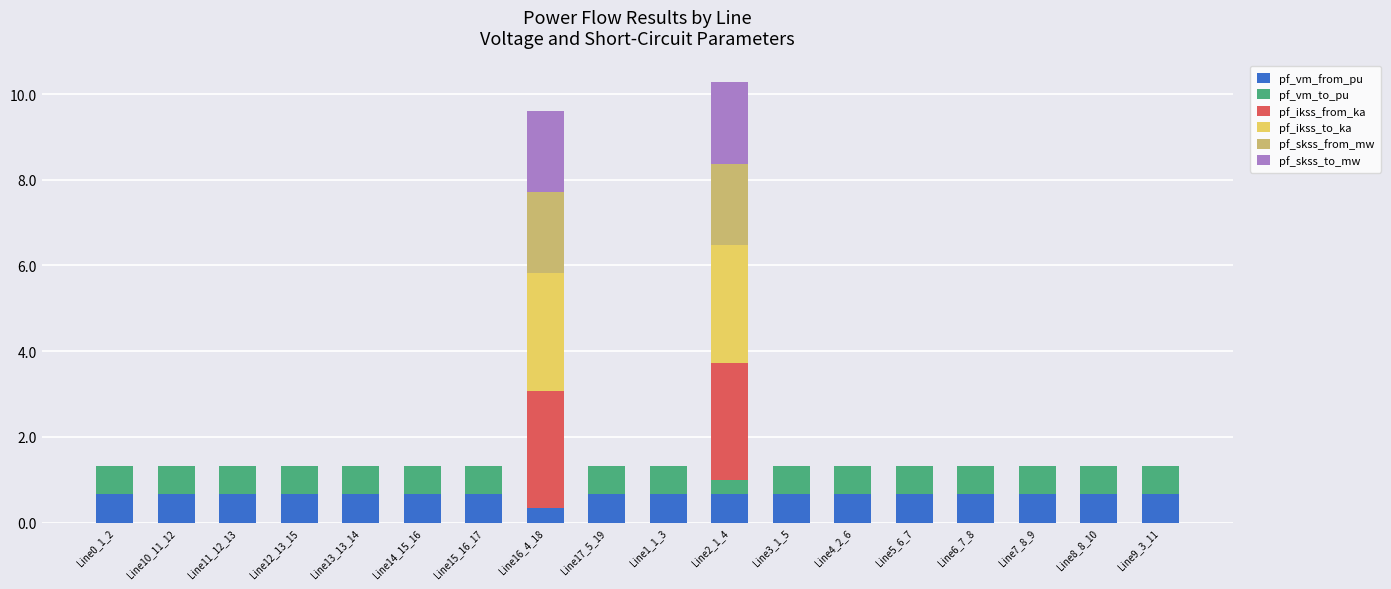

What is the total value across all series at Line10_11_12?

1.3